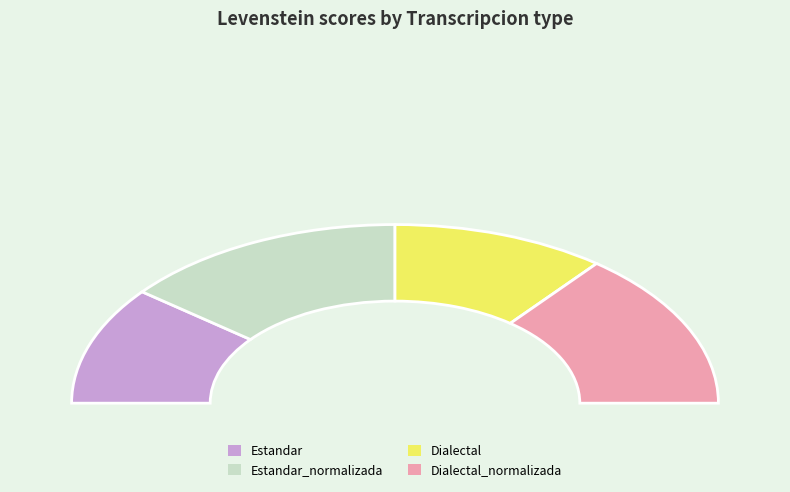

Does Estandar account for over 50% of the chart?

No